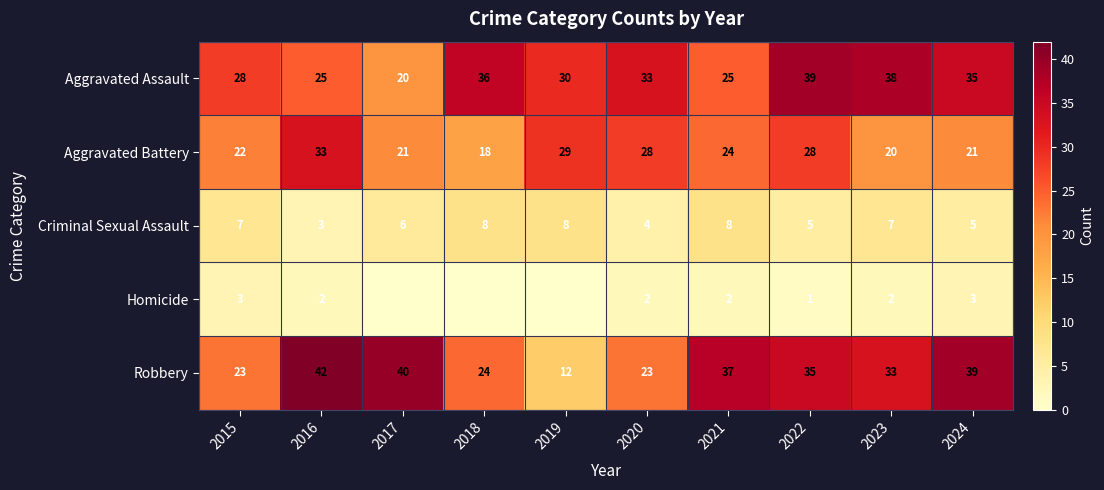

What is the spread (max minus min) of values at 2016?

40